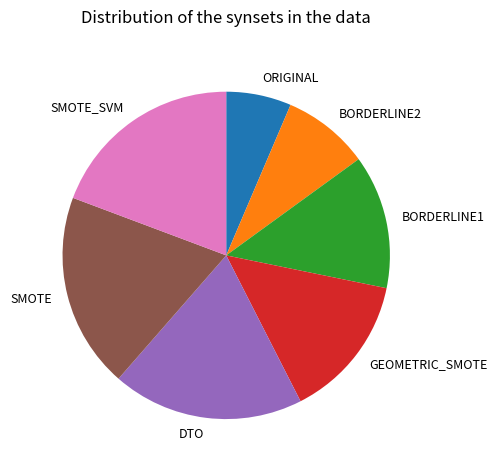

Which slice is the smallest?

ORIGINAL